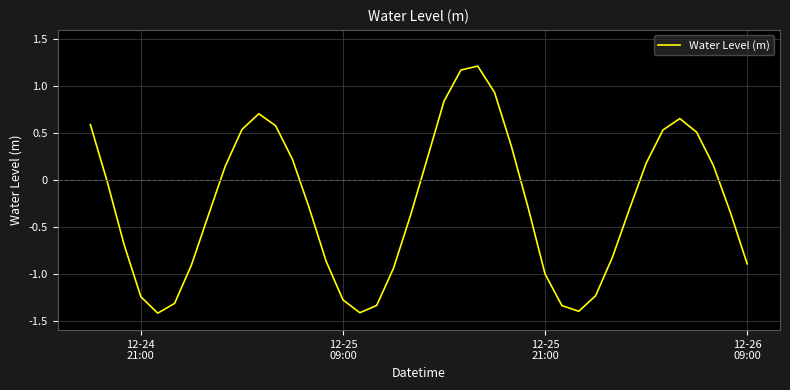

True or false: there are more than 0 points higher than both neighbors.

True